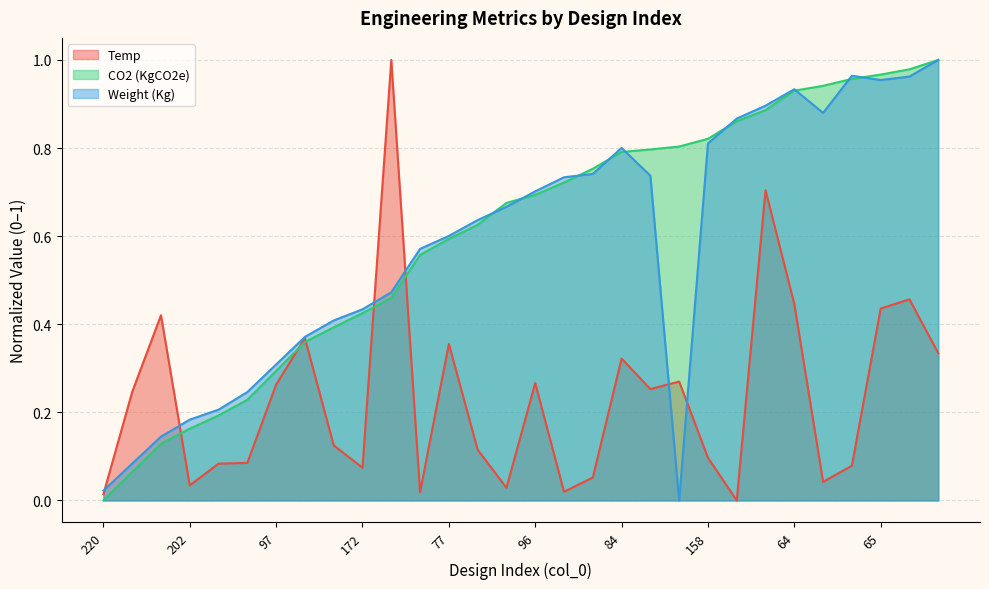

Rank the categories by Weight (Kg) value from highest to lowest.

81, 169, 62, 65, 64, 36, 195, 236, 158, 84, 187, 100, 215, 96, 207, 150, 77, 216, 21, 172, 145, 75, 97, 165, 166, 202, 67, 102, 220, 95